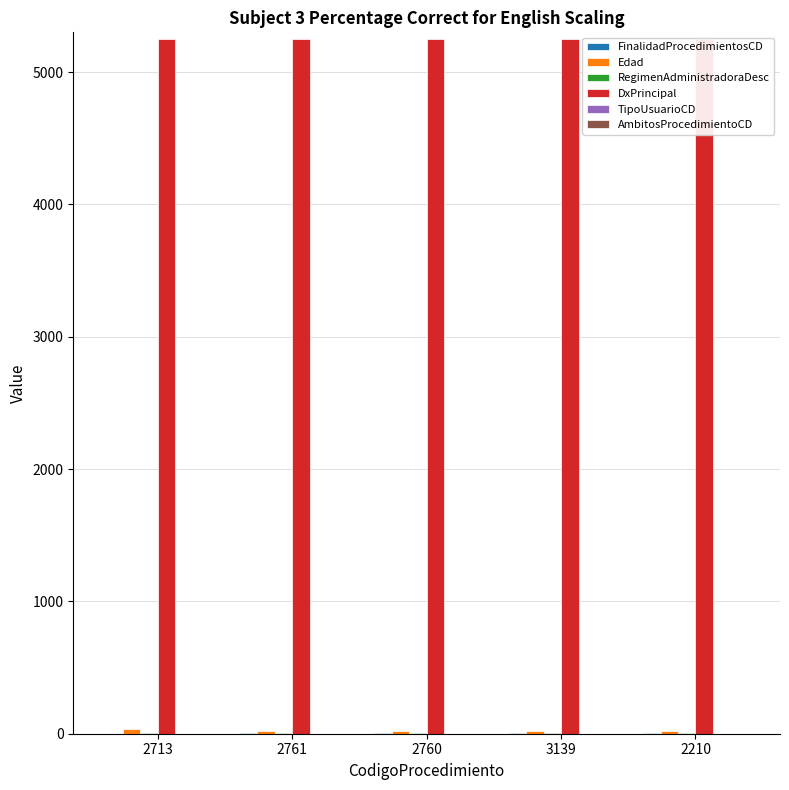

Rank the series at 2760 from highest to lowest value.

DxPrincipal, Edad, FinalidadProcedimientosCD, RegimenAdministradoraDesc, TipoUsuarioCD, AmbitosProcedimientoCD